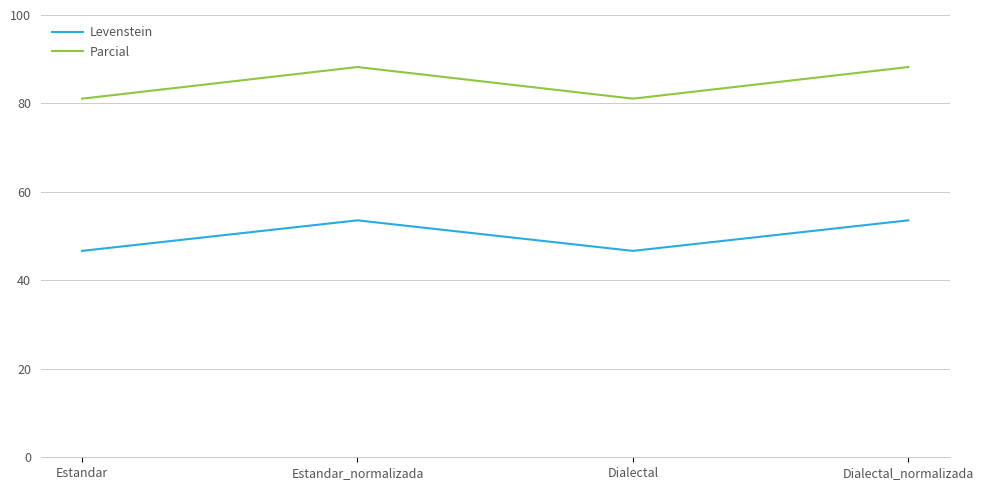

What is the spread (max minus min) of values at Estandar?

34.4